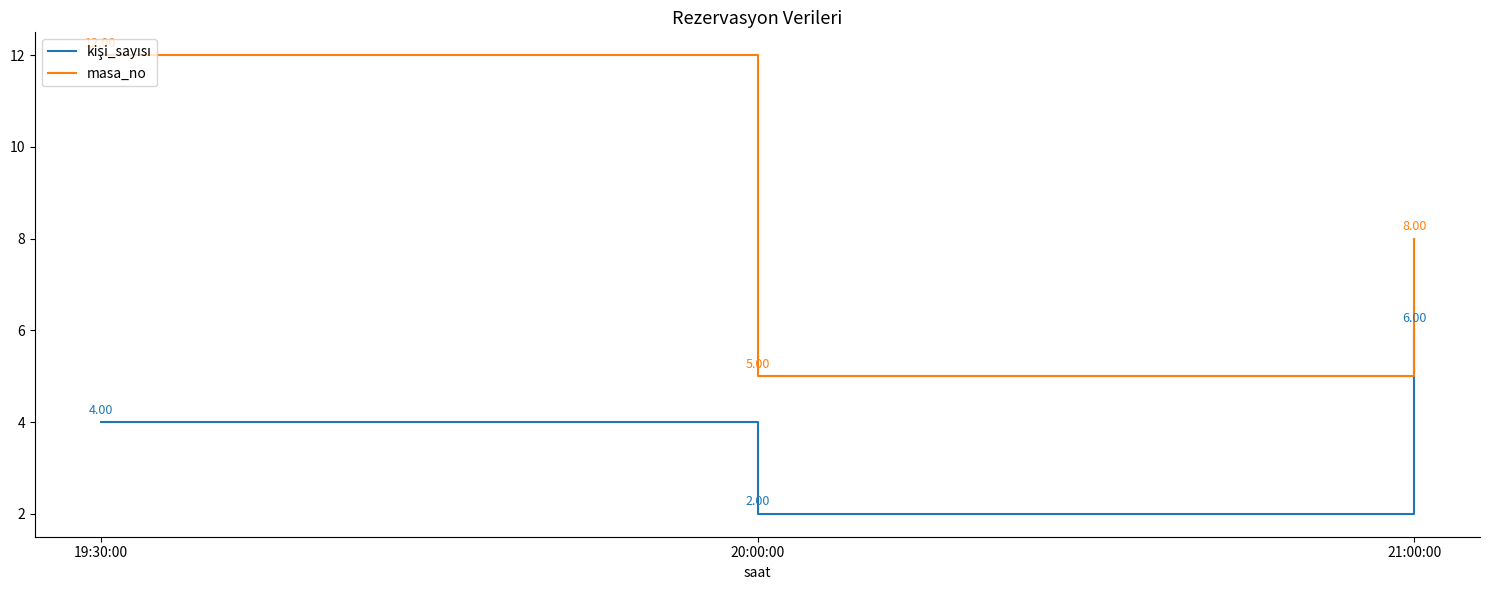

Is this an area chart (filled region under the line)?

No